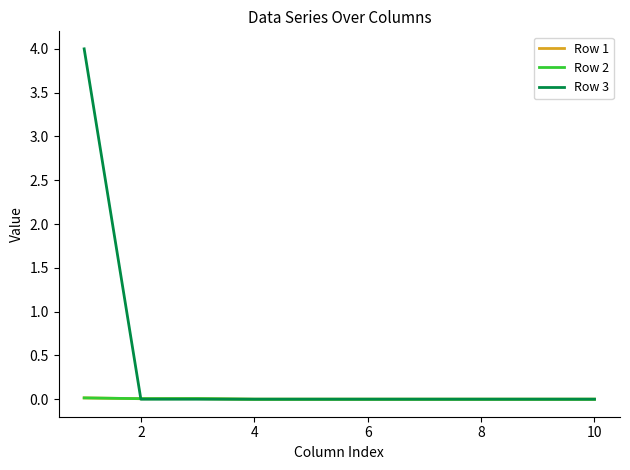

What is the highest value of the Row 3 series?

4.0